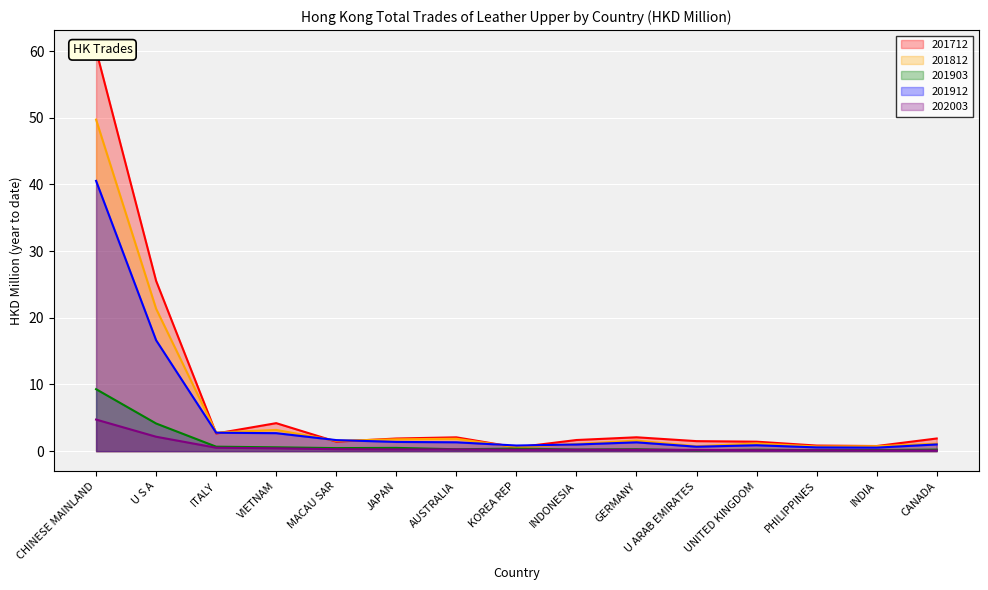

After their last crossing, which series has the higher values: 201812 or 201712?

201712